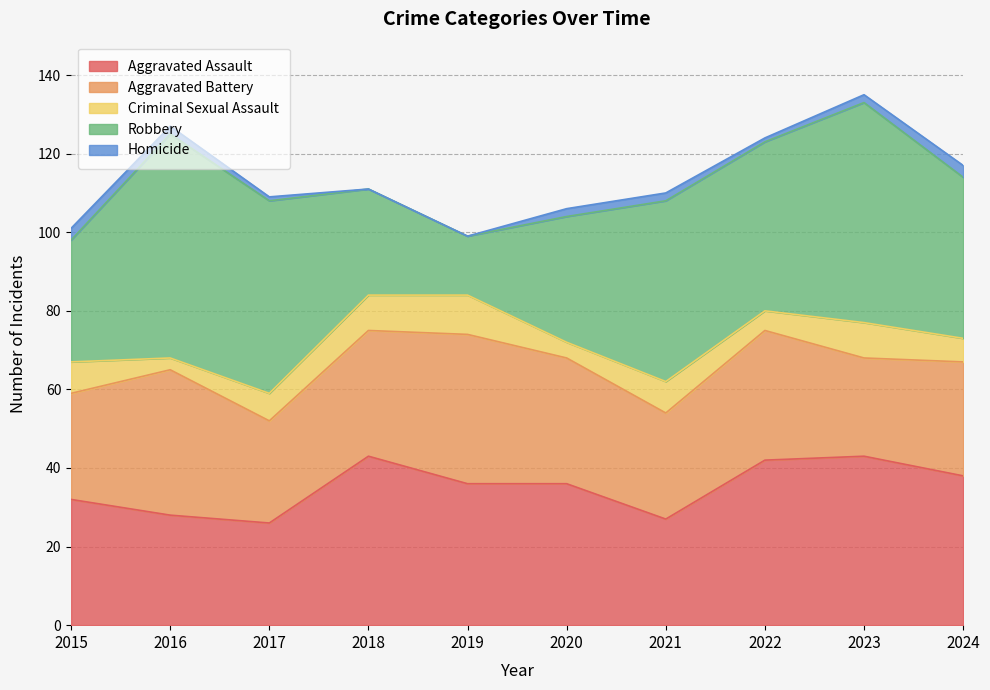

Reading left to right, what are all the values shown in this chart?

Aggravated Assault: 2015=32	2016=28	2017=26	2018=43	2019=36	2020=36	2021=27	2022=42	2023=43	2024=38
Aggravated Battery: 2015=27	2016=37	2017=26	2018=32	2019=38	2020=32	2021=27	2022=33	2023=25	2024=29
Criminal Sexual Assault: 2015=8	2016=3	2017=7	2018=9	2019=10	2020=4	2021=8	2022=5	2023=9	2024=6
Robbery: 2015=31	2016=57	2017=49	2018=27	2019=15	2020=32	2021=46	2022=43	2023=56	2024=41
Homicide: 2015=3	2016=2	2017=1	2018=0	2019=0	2020=2	2021=2	2022=1	2023=2	2024=3